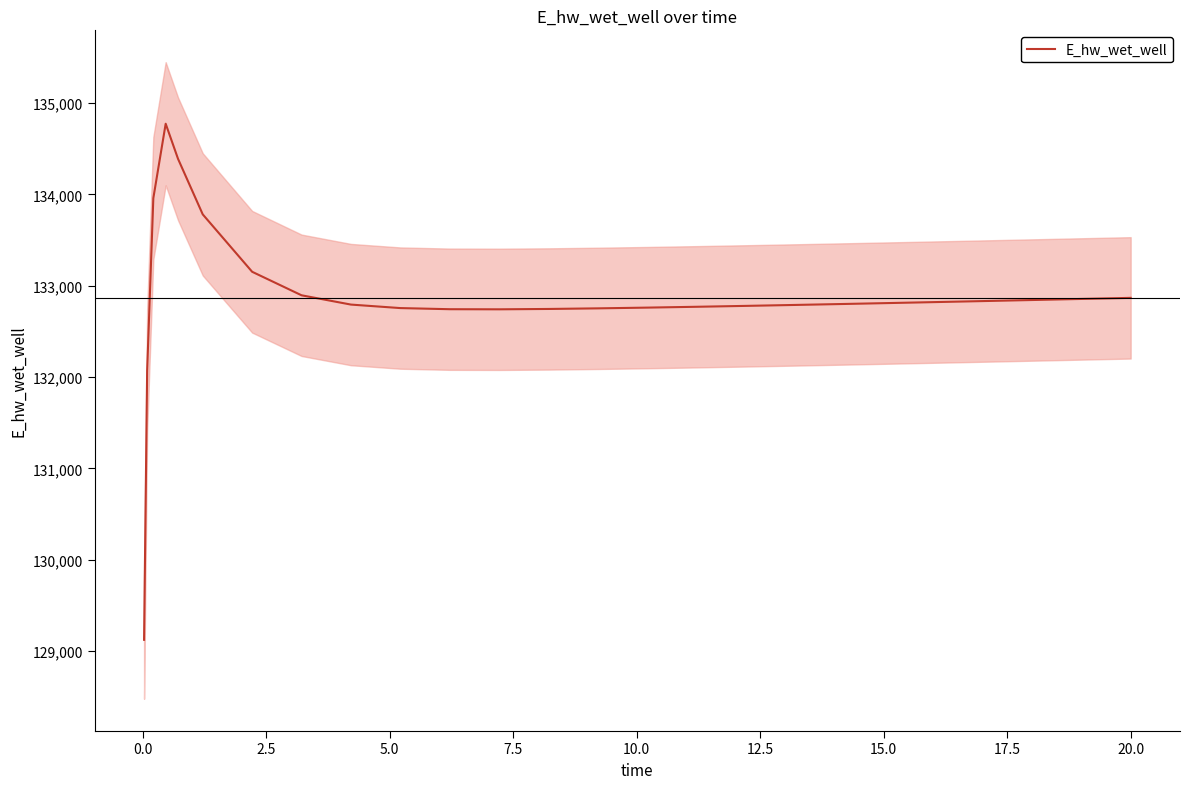

What is the highest value of the E_hw_wet_well series?

134774.1